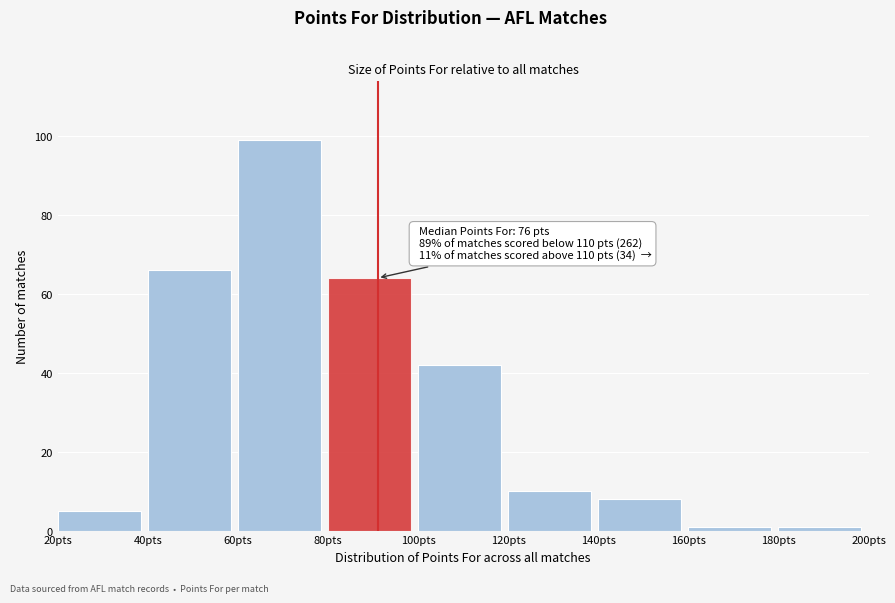

Over which range of the x-axis is the bar tallest?

60 to 80